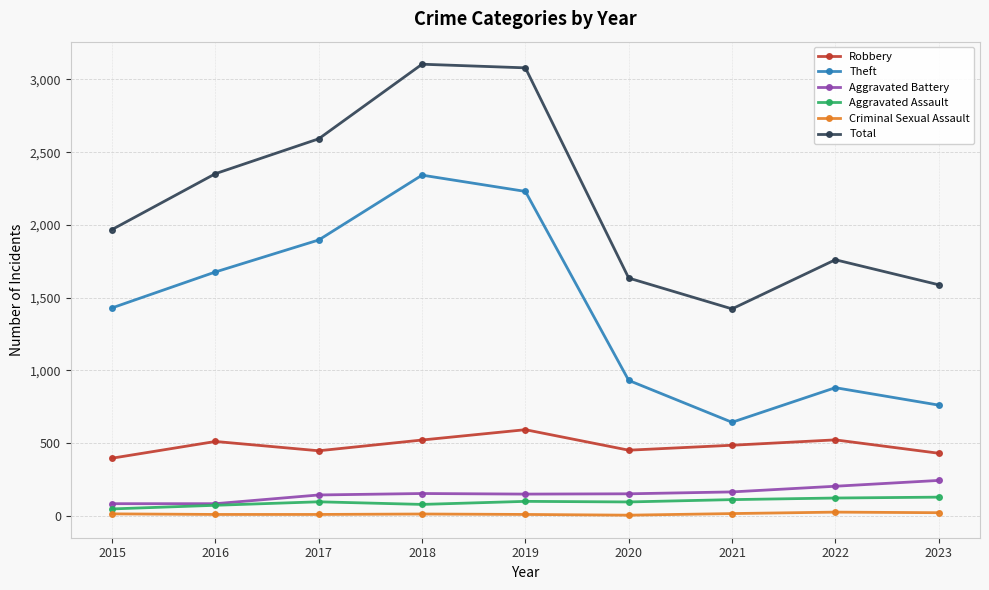

The value of Theft at 2019 is 2230. True or false?

True